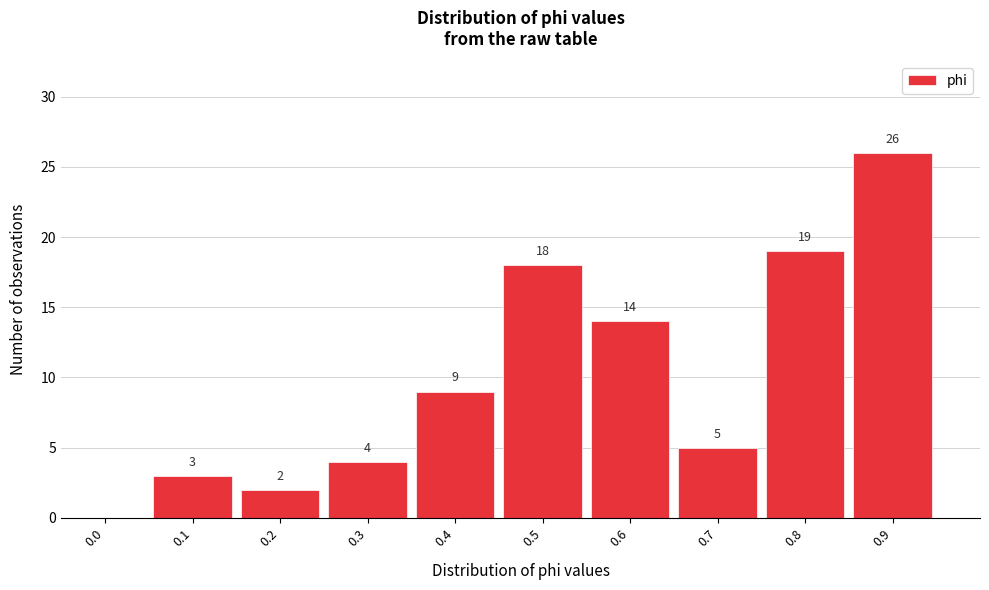

Reading right to left, transcribe all the data shown in this chart.

0.9=26	0.8=19	0.7=5	0.6=14	0.5=18	0.4=9	0.3=4	0.2=2	0.1=3	0.0=0